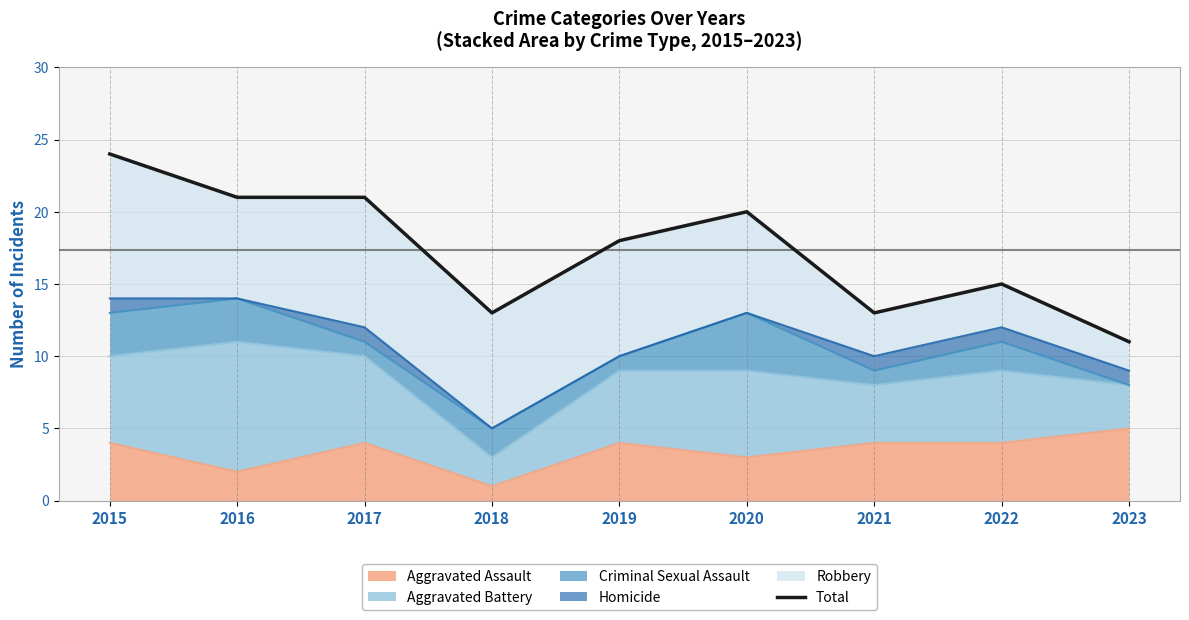

What is the sum of the values at 2023 and 2020?

31